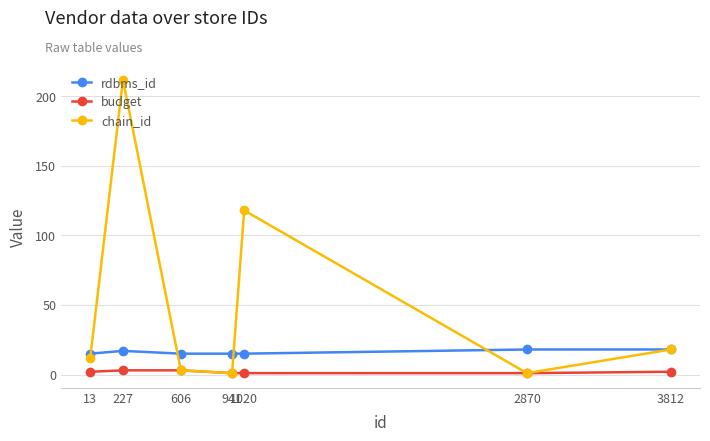

What is the sum of all rdbms_id values?

113